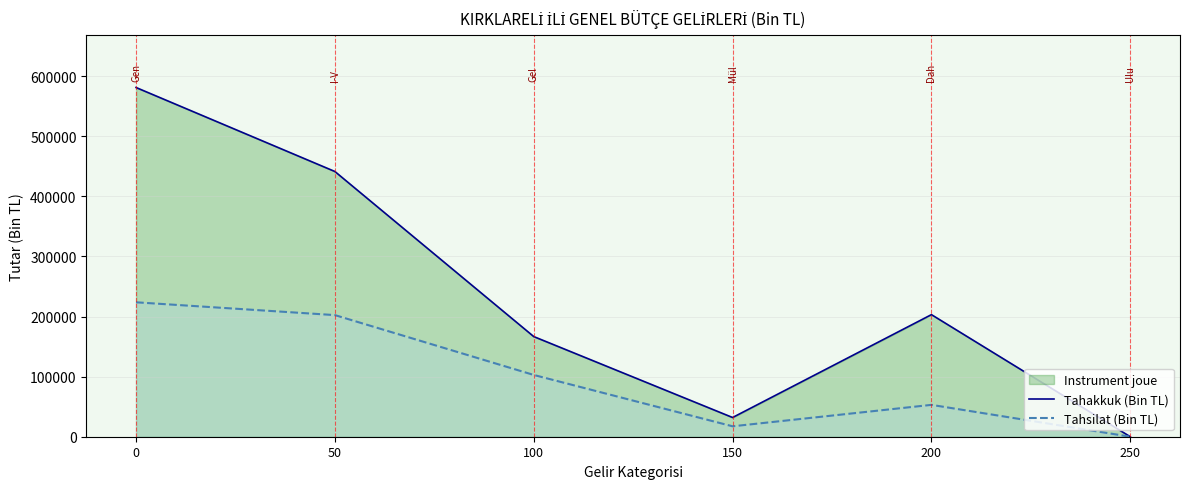

Which series changed the most between 50 and 250?

Tahakkuk (Bin TL)